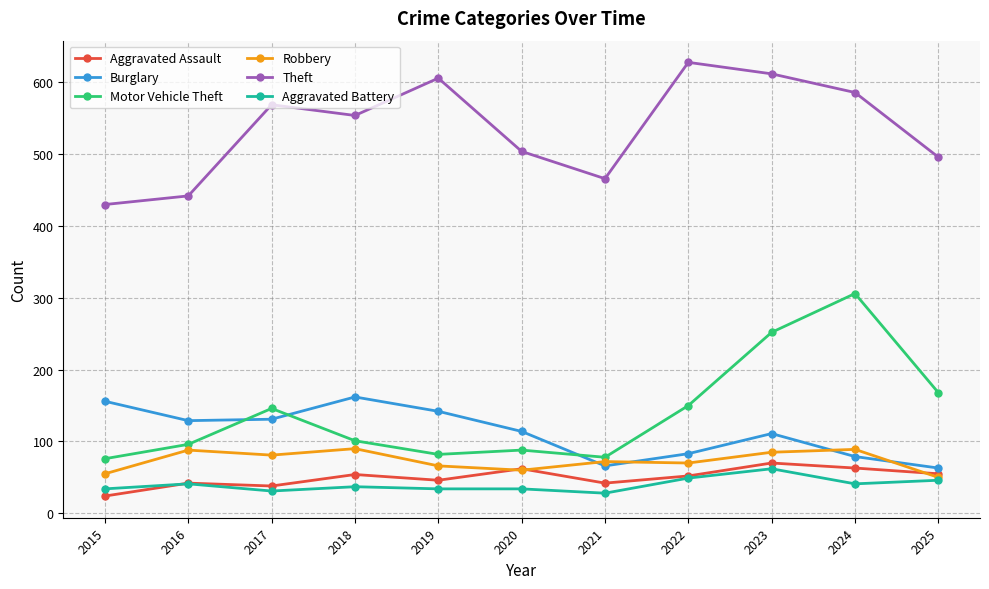

How many lines are shown in the chart?

6